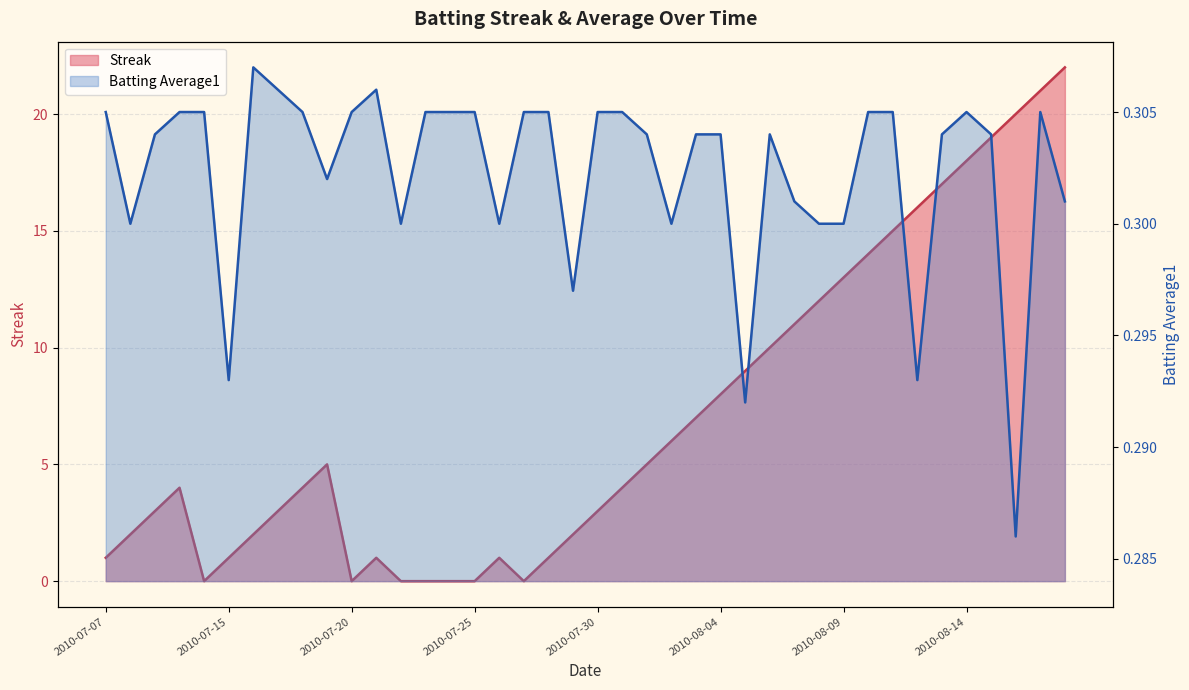

What is the difference between the highest and lowest values at 2010-08-17?

20.7